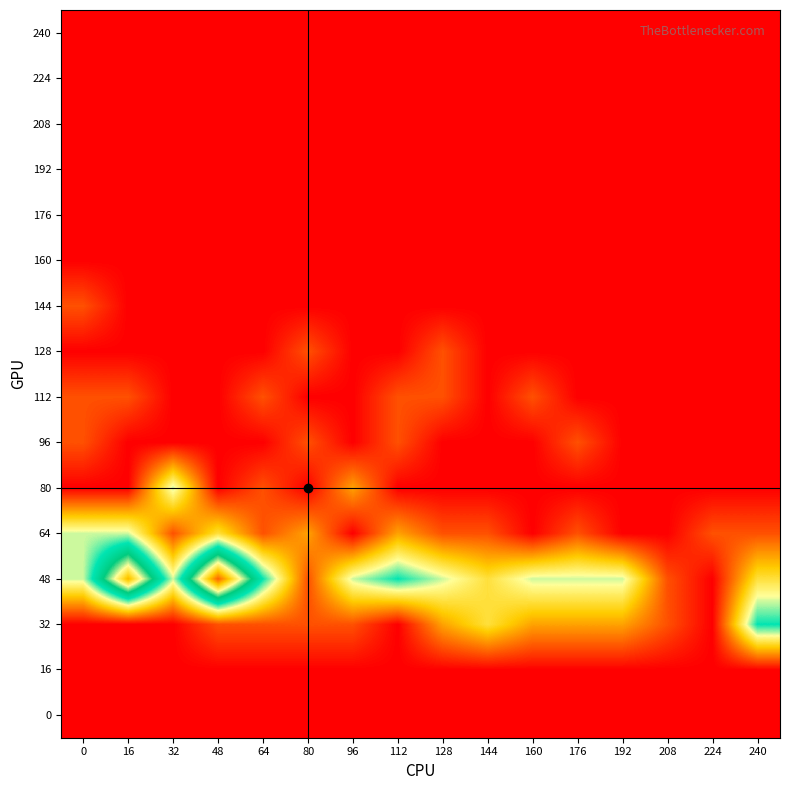

What is the greatest value displayed?

10